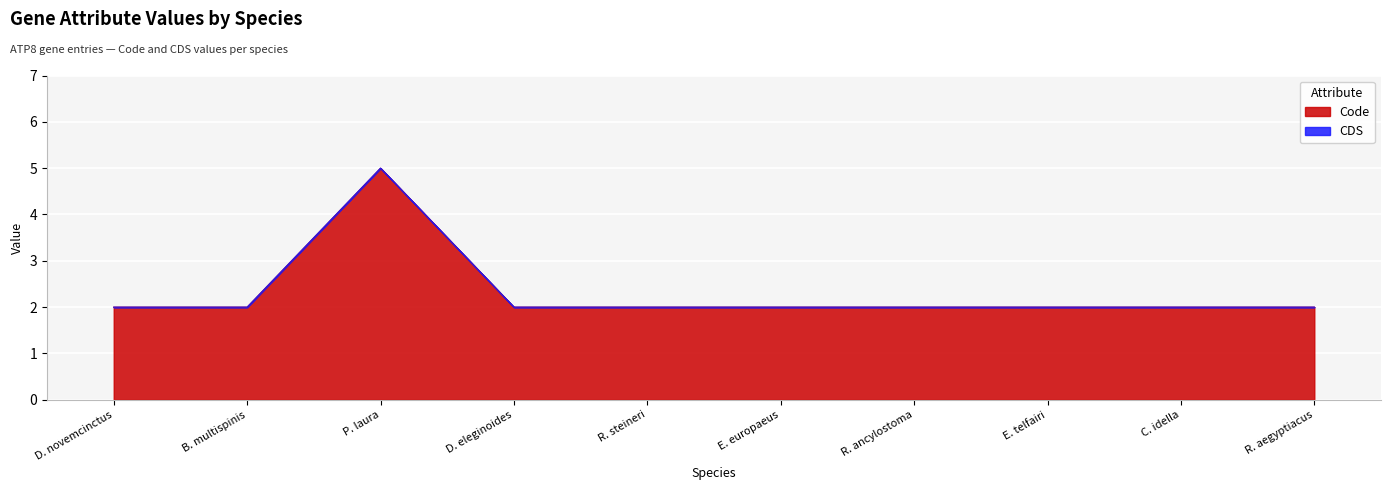

The value at D. eleginoides is 2. True or false?

True